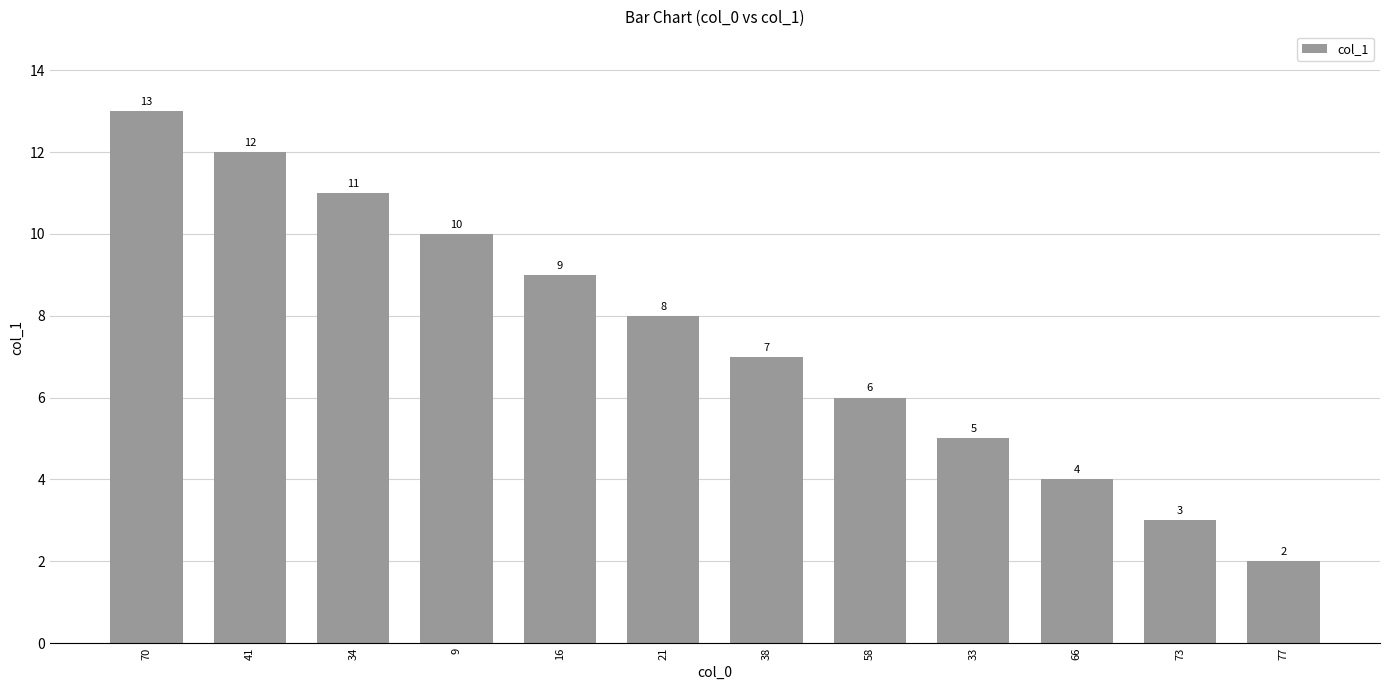

Reading left to right, extract all data points from this chart.

13	12	11	10	9	8	7	6	5	4	3	2